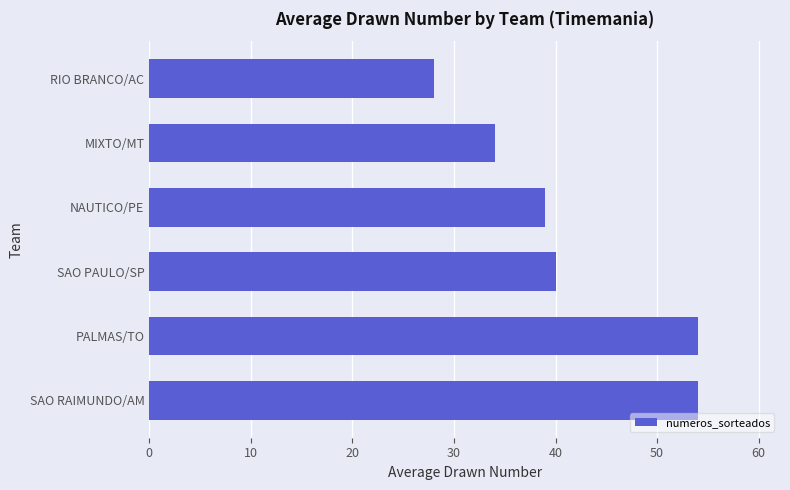

What is the change in value from SAO RAIMUNDO/AM to RIO BRANCO/AC?

-26